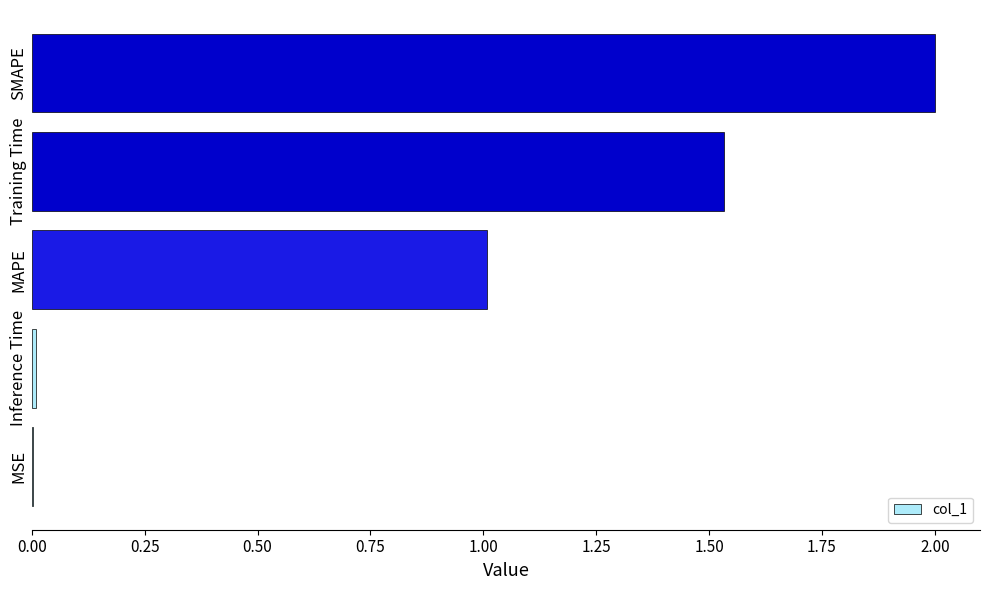

Between MSE and MAPE, which is larger?

MAPE